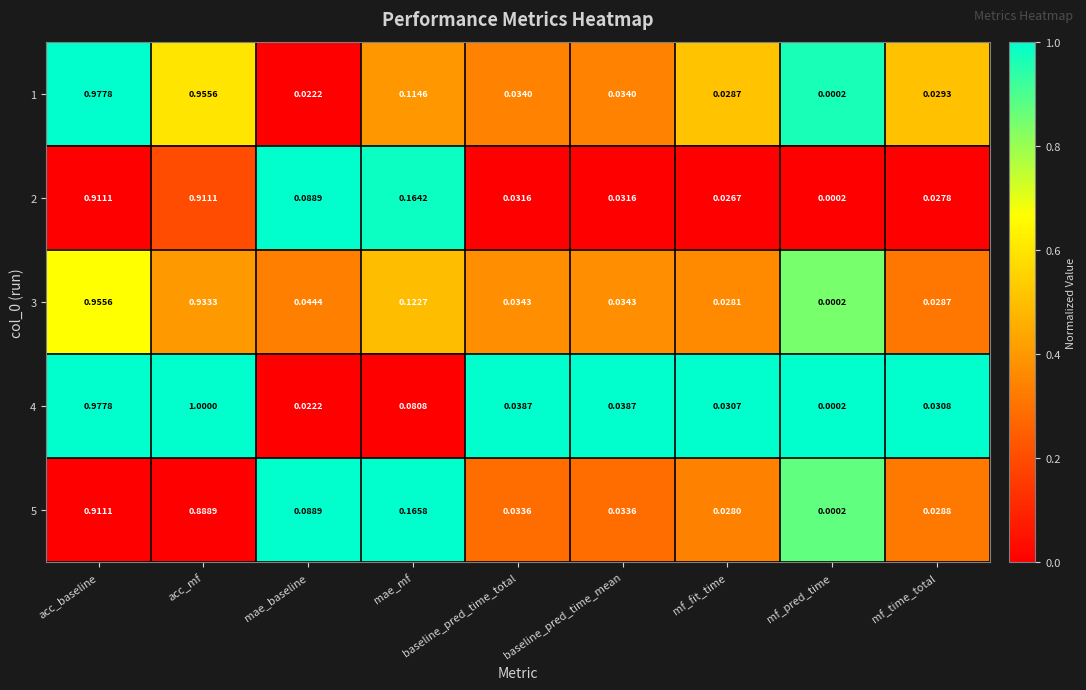

At which label is 1 closest to 0?

mf_pred_time